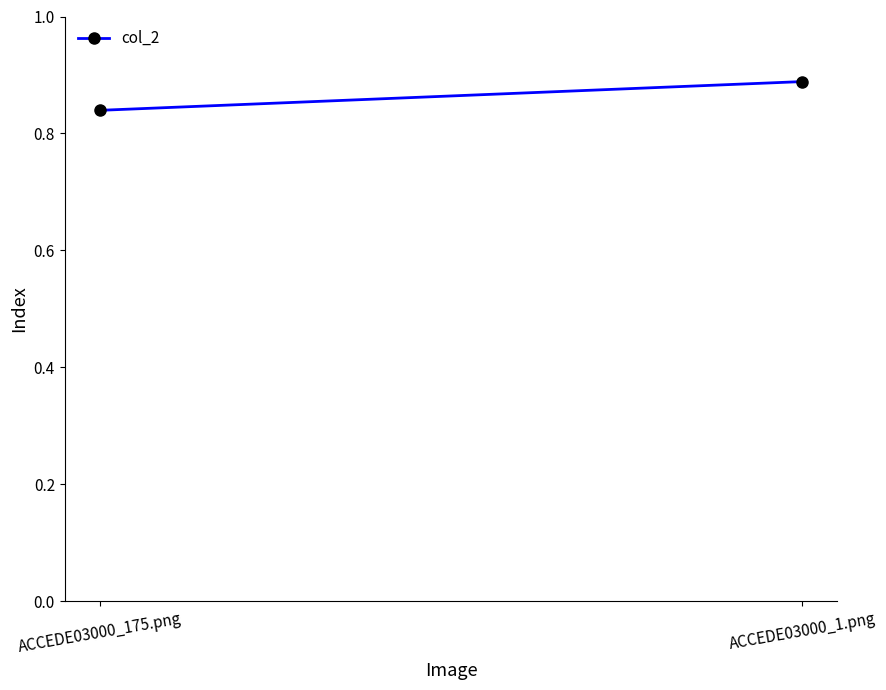

Read the value at ACCEDE03000_1.png.

0.9